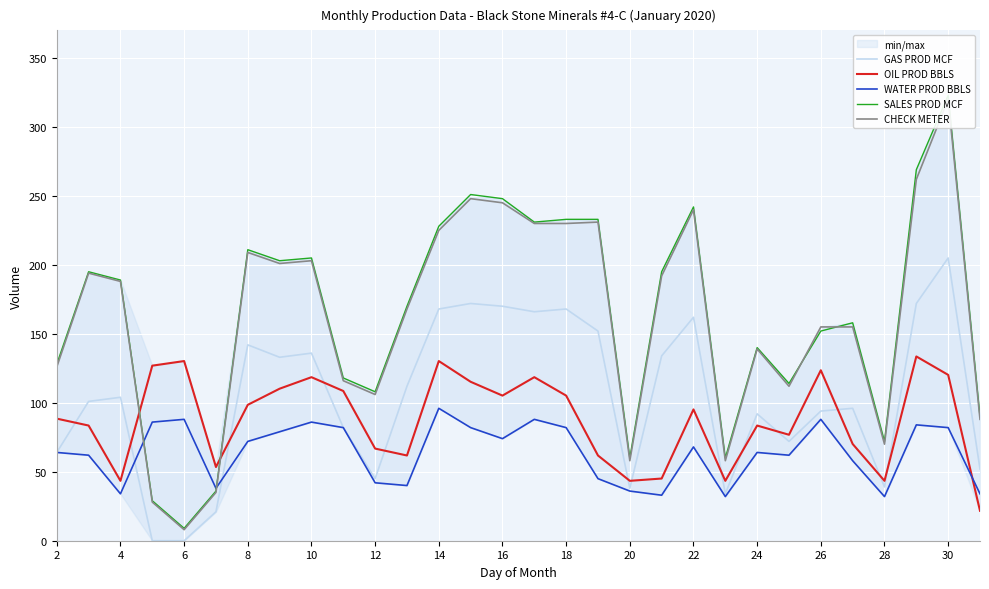

True or false: GAS PROD MCF and WATER PROD BBLS intersect in this chart.

True